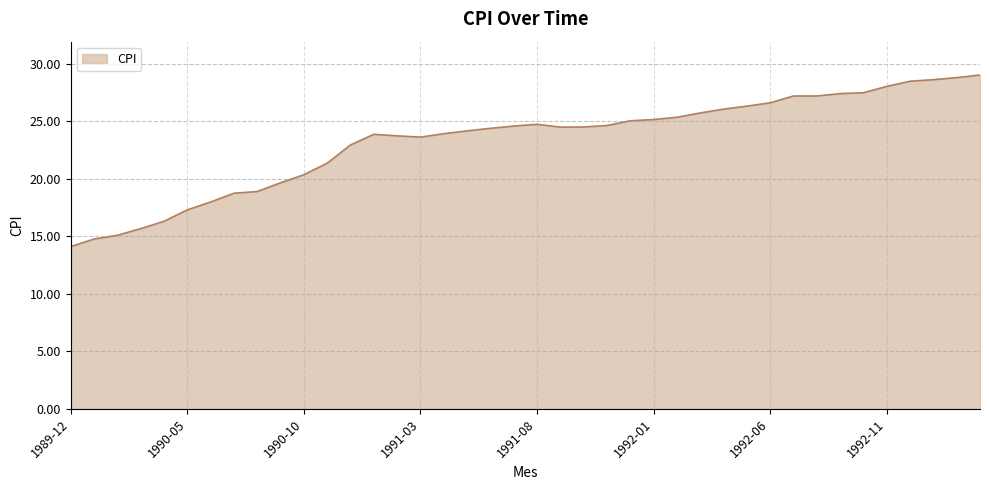

What is the minimum value shown in the chart?

14.1